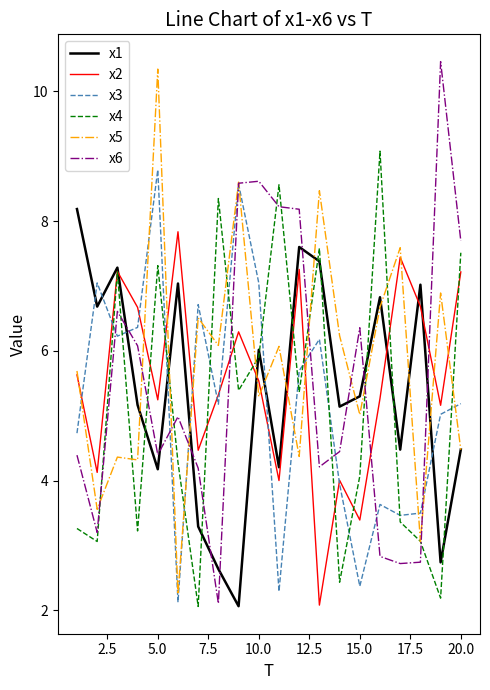

What are all the series names shown in the legend?

x1, x2, x3, x4, x5, x6